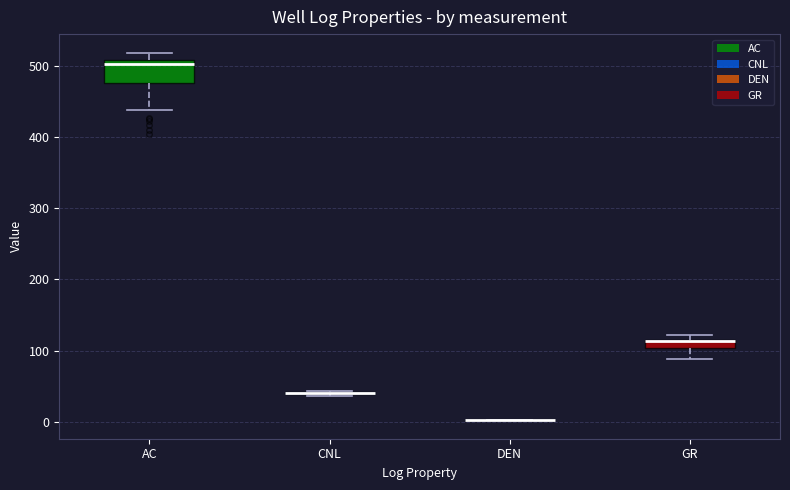

Where is the upper edge of the box for AC on the y-axis? The values are not printed on the chart, so give them approximately, as read against the axis.

510